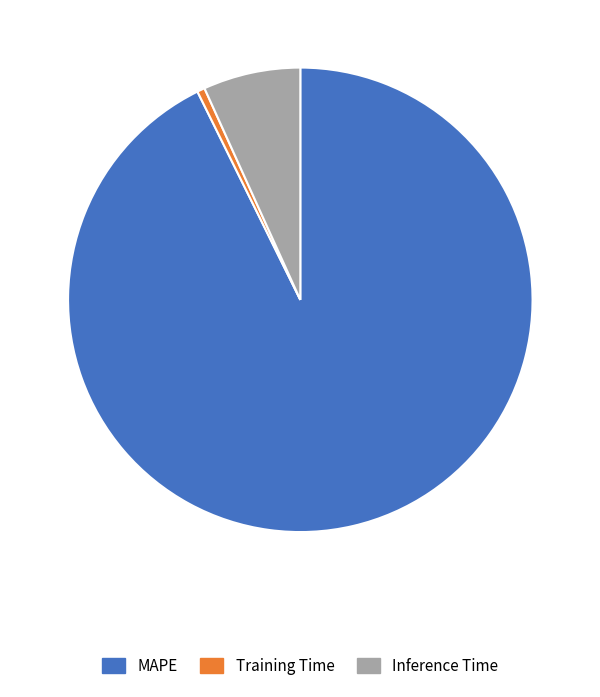

Do Training Time and MAPE together represent more than half of the pie?

Yes